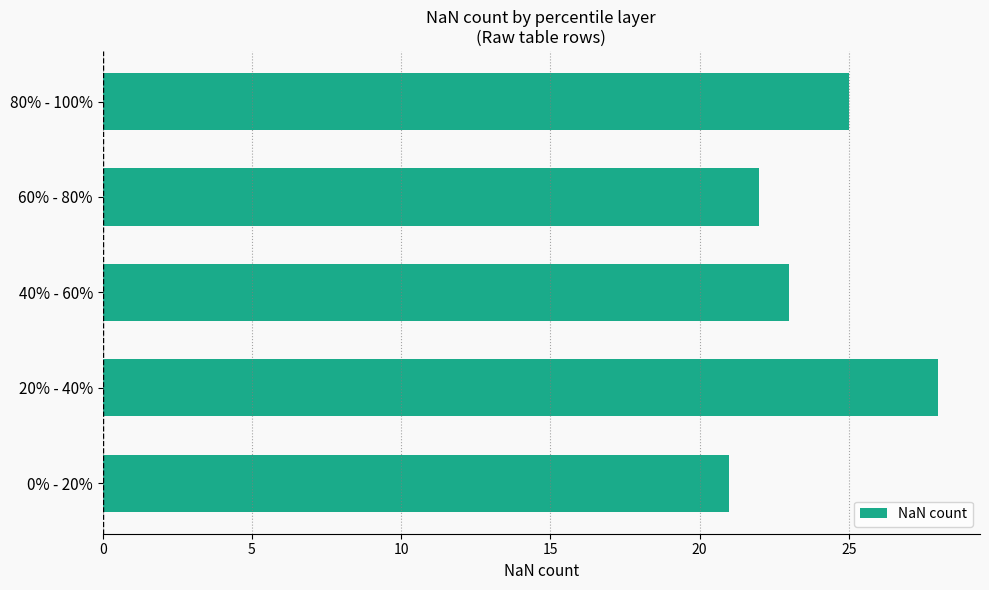

Reading bottom to top, list all the values displayed in this chart.

0% - 20%=21	20% - 40%=28	40% - 60%=23	60% - 80%=22	80% - 100%=25